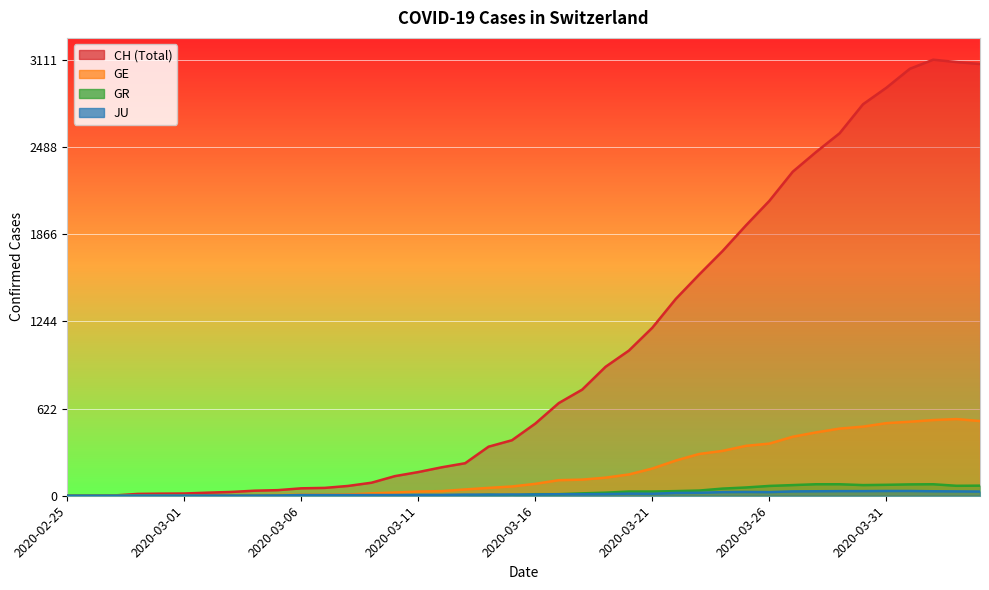

Is the value of JU at 2020-03-12 greater than the value of GE at 2020-03-16?

No